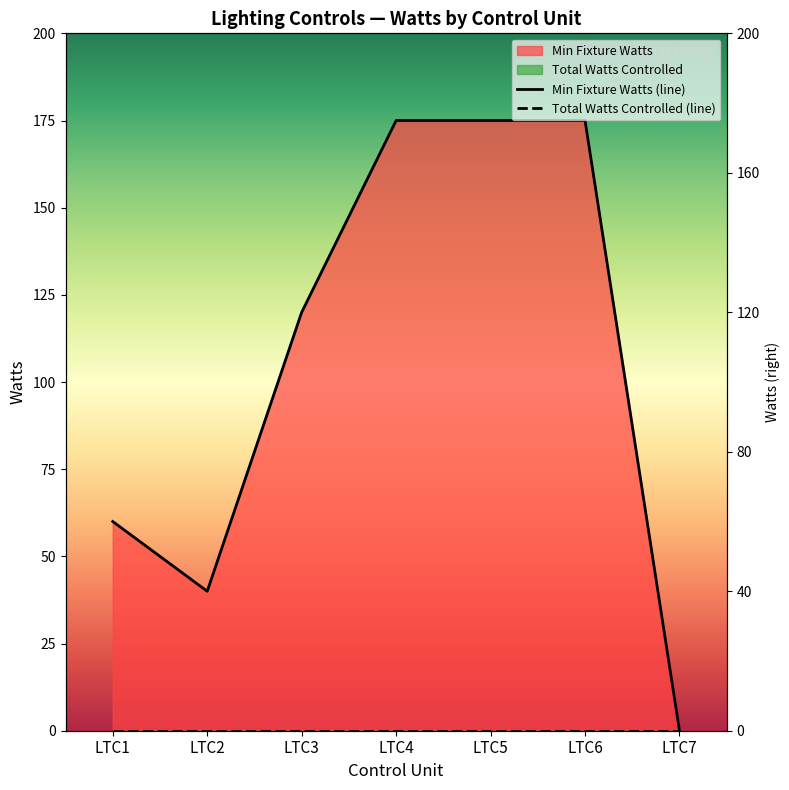

How many Min Fixture Watts (line) values are between 40 and 175?

6